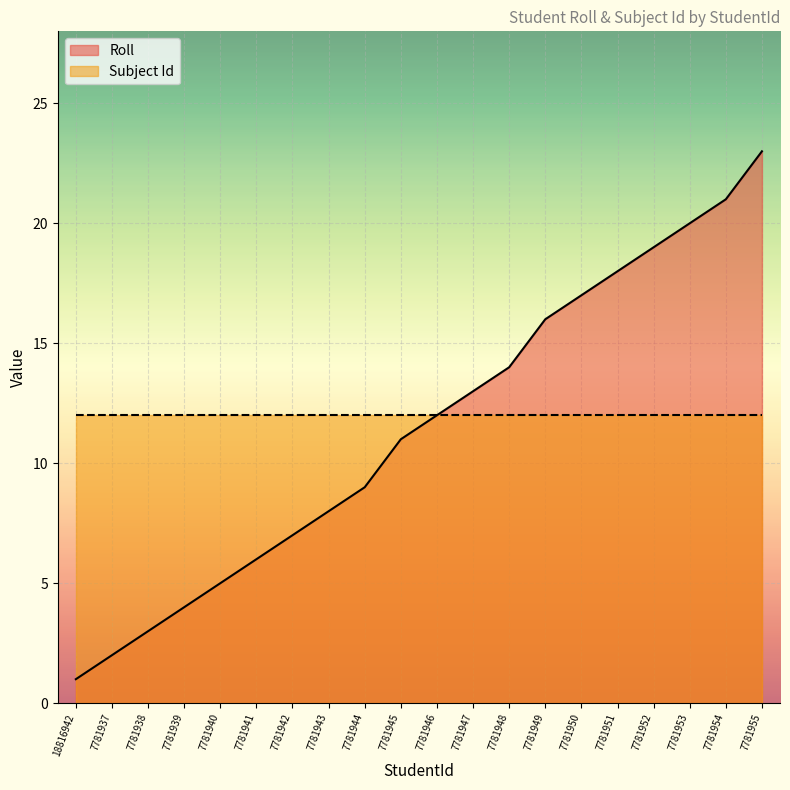

Rank the series at 7781940 from highest to lowest value.

Subject Id, Roll